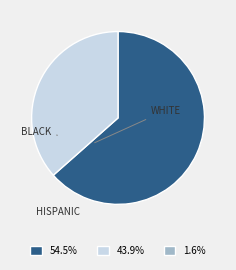

Does any single category account for the majority?

Yes